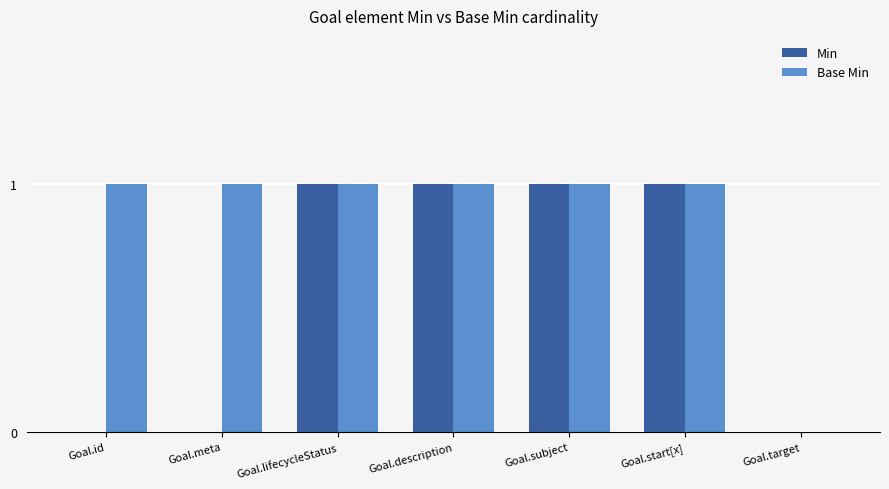

What is the sum of all Base Min values?

6